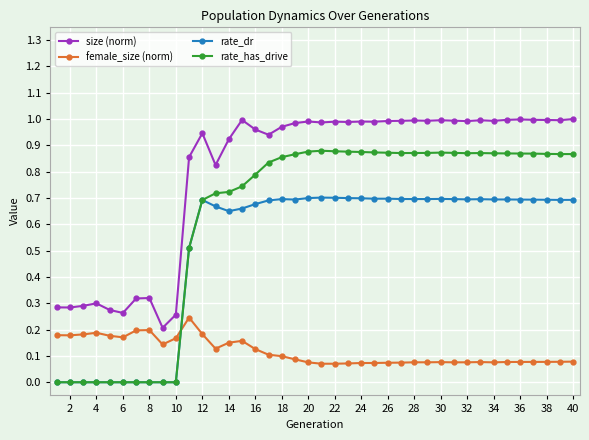

True or false: female_size (norm) and size (norm) intersect in this chart.

False